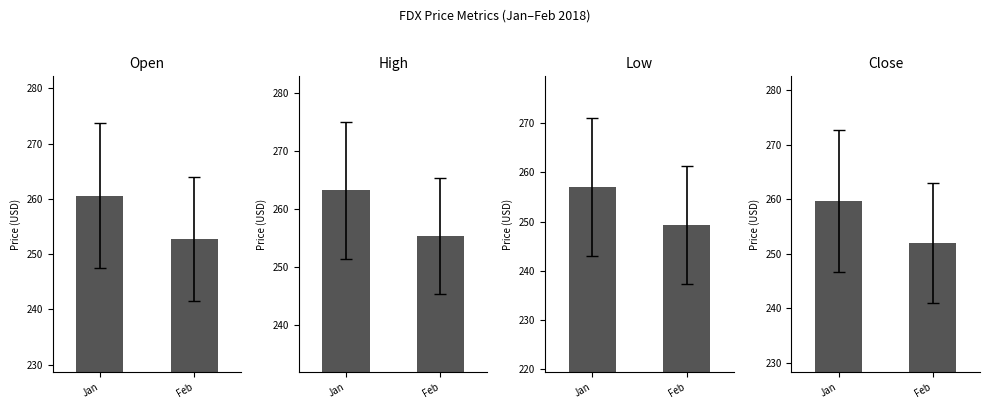

Reading right to left, extract all data points from this chart.

Open: Feb=252.8	Jan=260.6
High: Feb=255.3	Jan=263.2
Low: Feb=249.3	Jan=257.0
Close: Feb=252.0	Jan=259.8